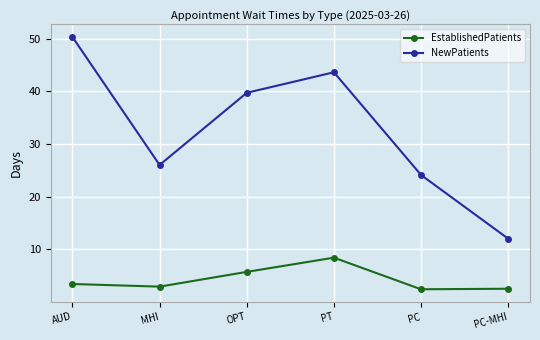

Does the chart have visible grid lines?

Yes